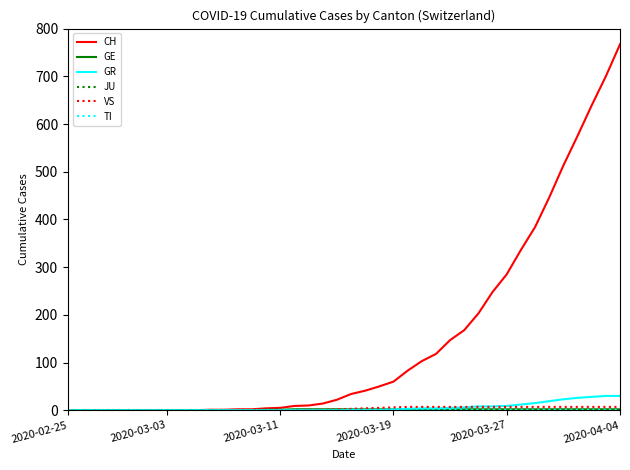

What is the value of the VS point at the 26th from the left?

7